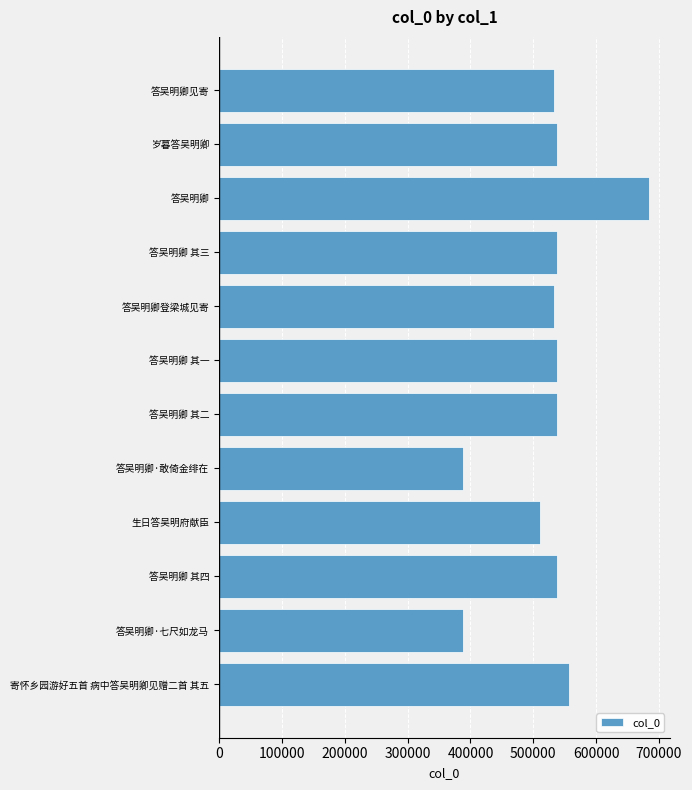

How many distinct data groups are displayed?

1